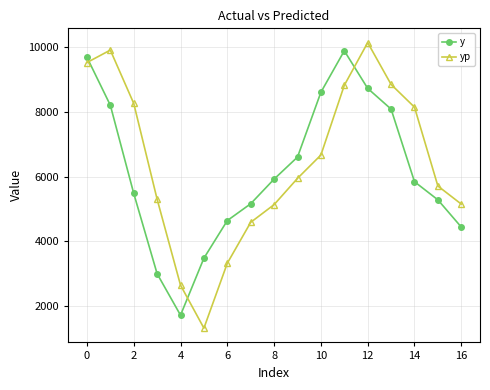

True or false: yp has more than 2 points higher than both neighbors.

False